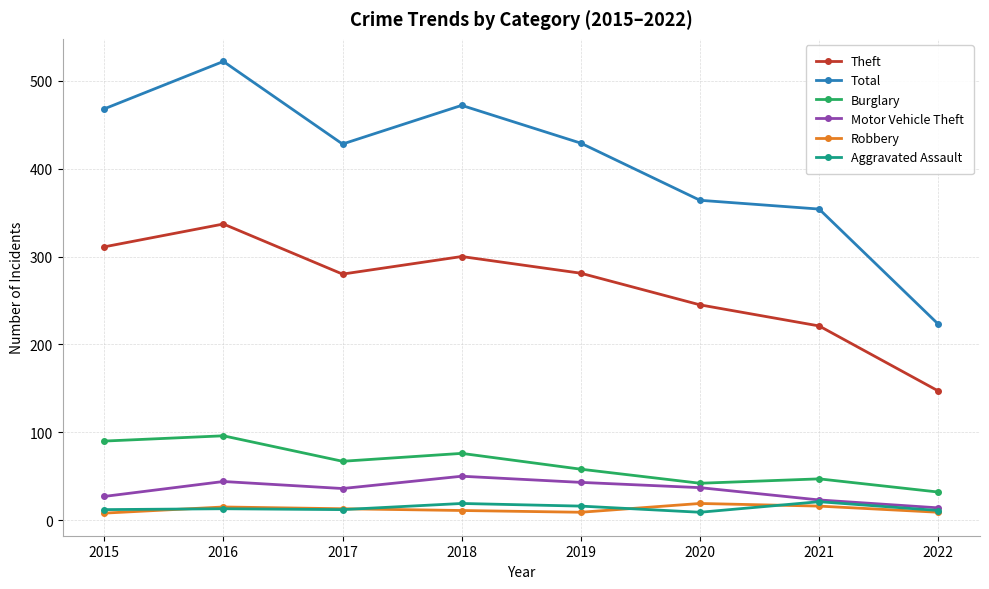

What is the total value across all series at 2017?

836